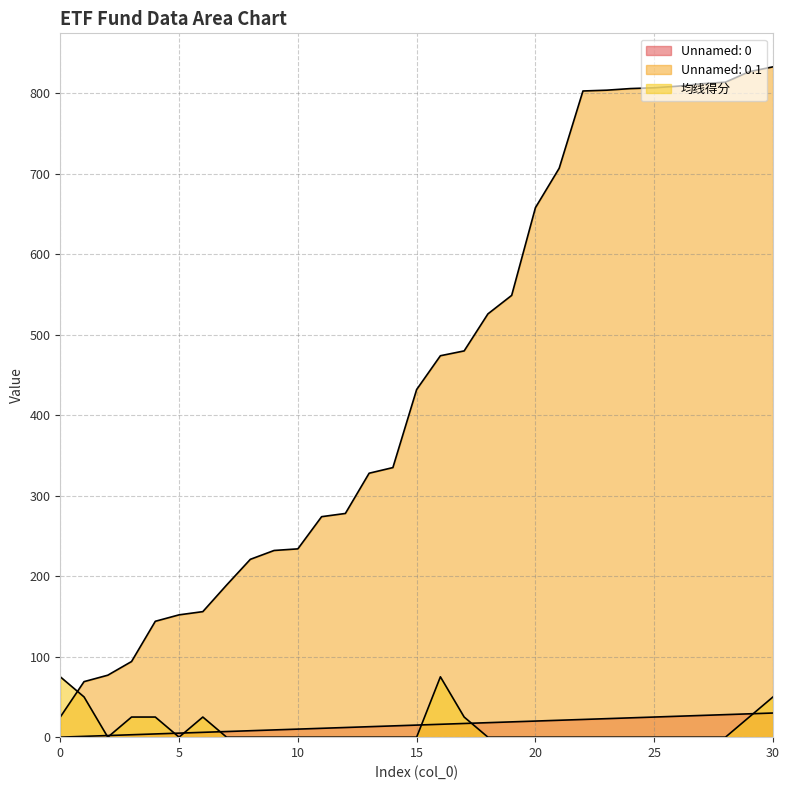

What is the sum of the Unnamed: 0.1 values at 19 and 24?

1355